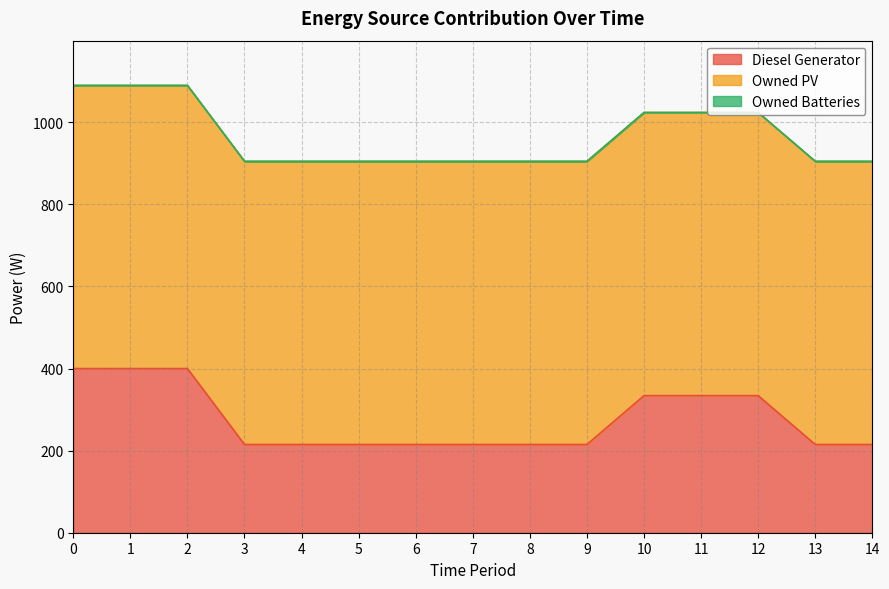

What is the difference between the maximum and second lowest values in the Diesel Generator series?

185